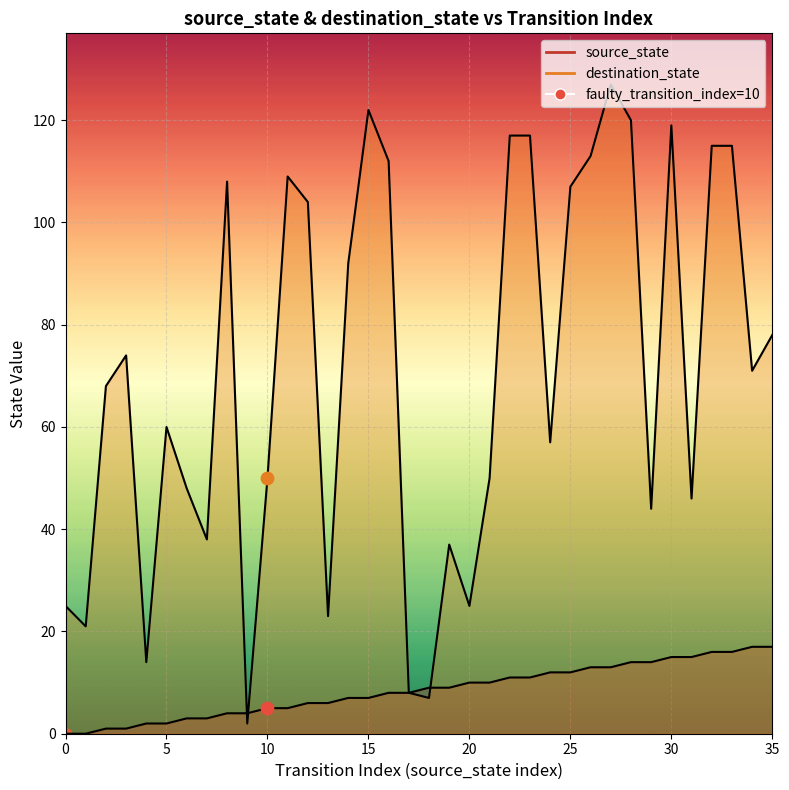

What are all the series names shown in the legend?

source_state, destination_state